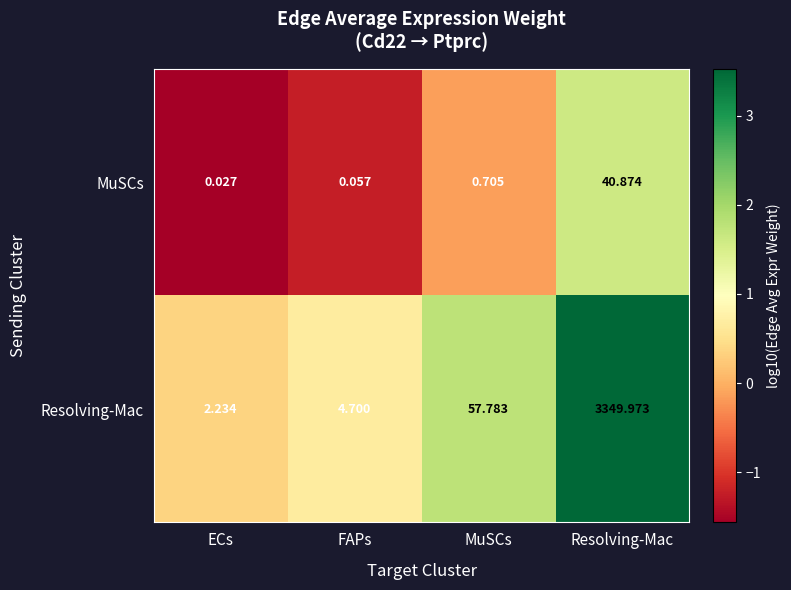

Rank the series by their maximum value, from highest to lowest.

Resolving-Mac, MuSCs